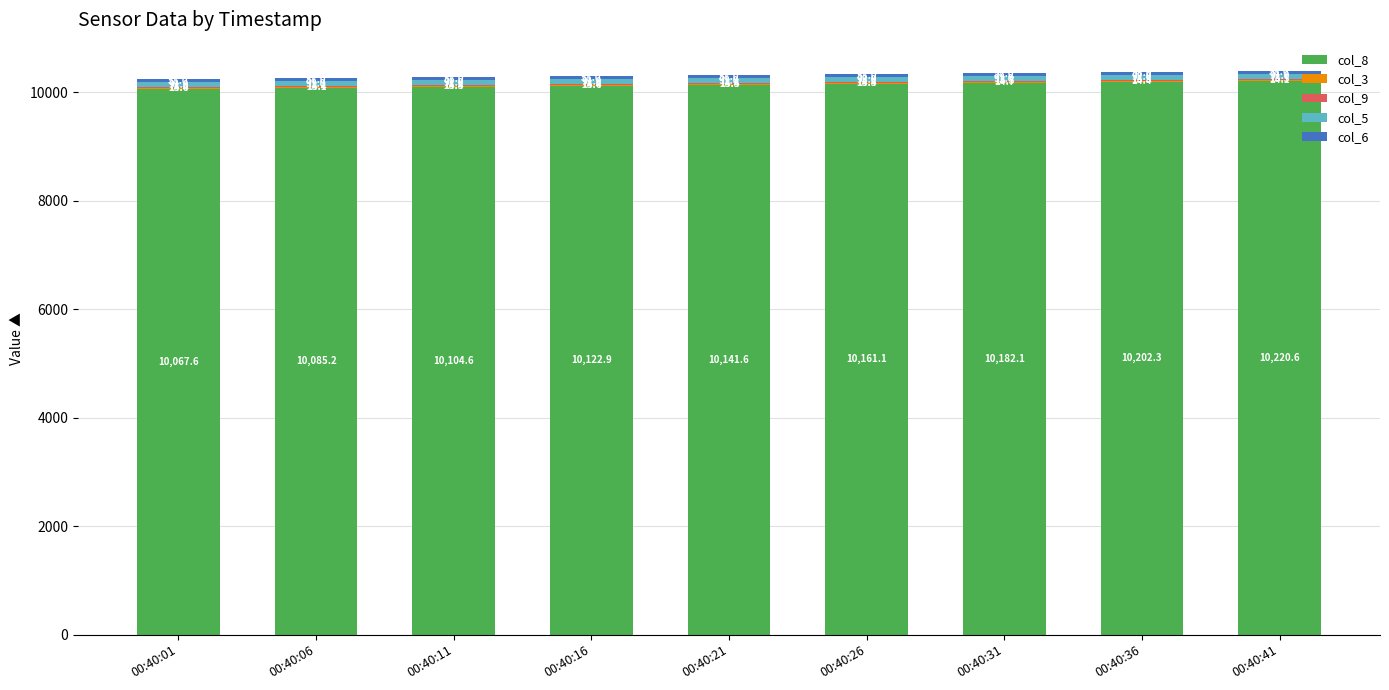

At which category is the sum across all series the highest?

00:40:41